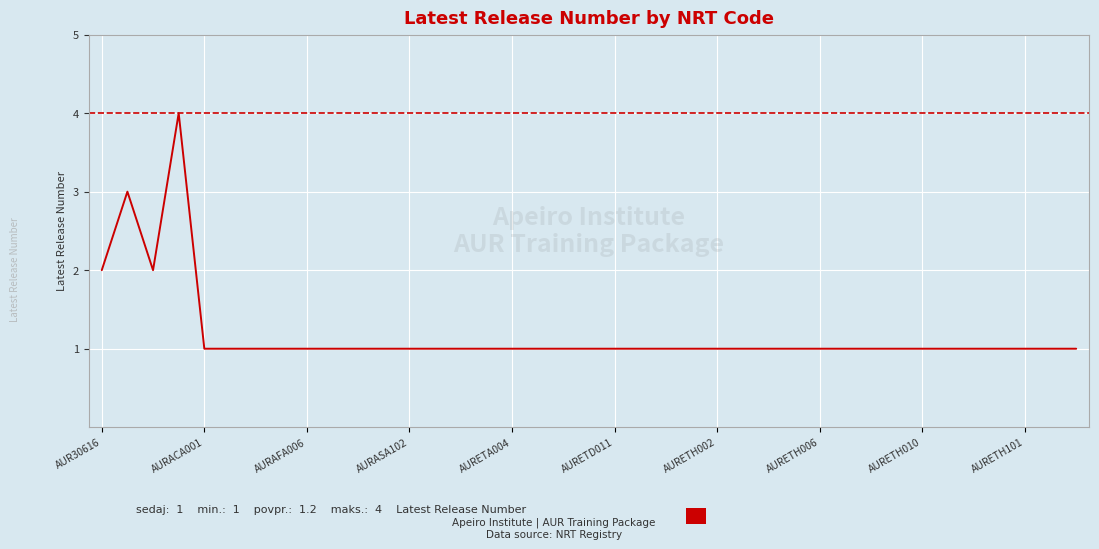

What is the value of the 8th point from the left?

1